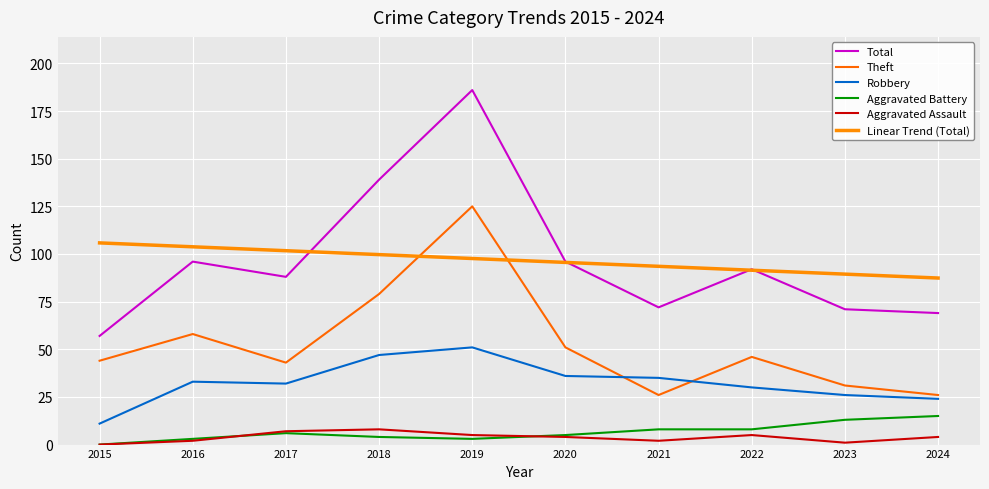

True or false: Total and Robbery intersect in this chart.

False